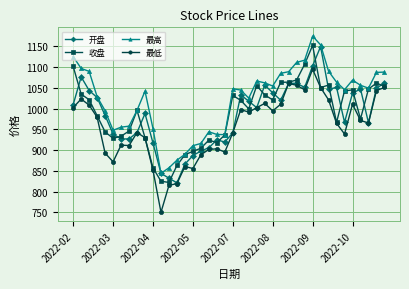

Which series has the largest total across all categories?

最高